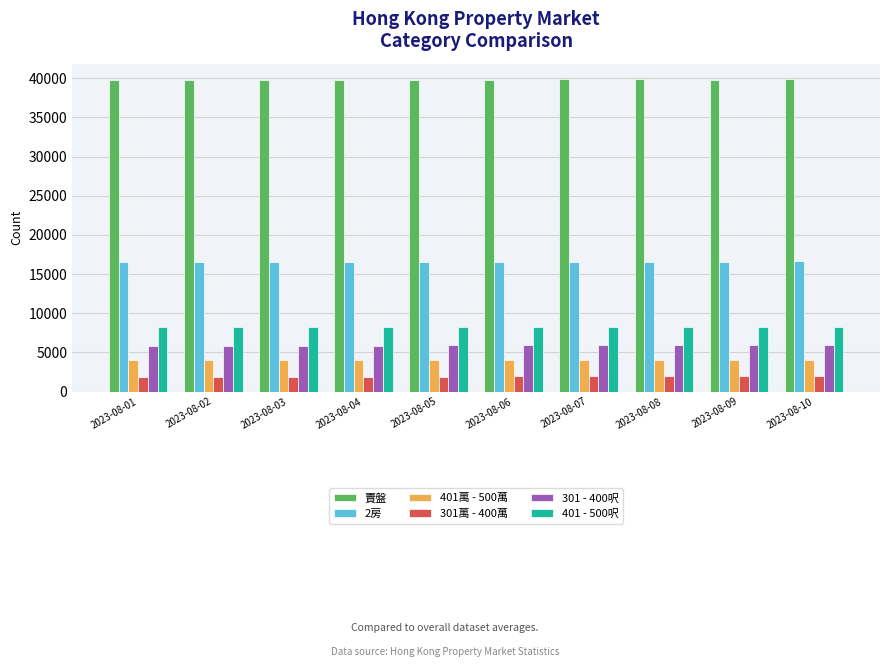

The value of 401萬 - 500萬 at 2023-08-08 is 4084. True or false?

True